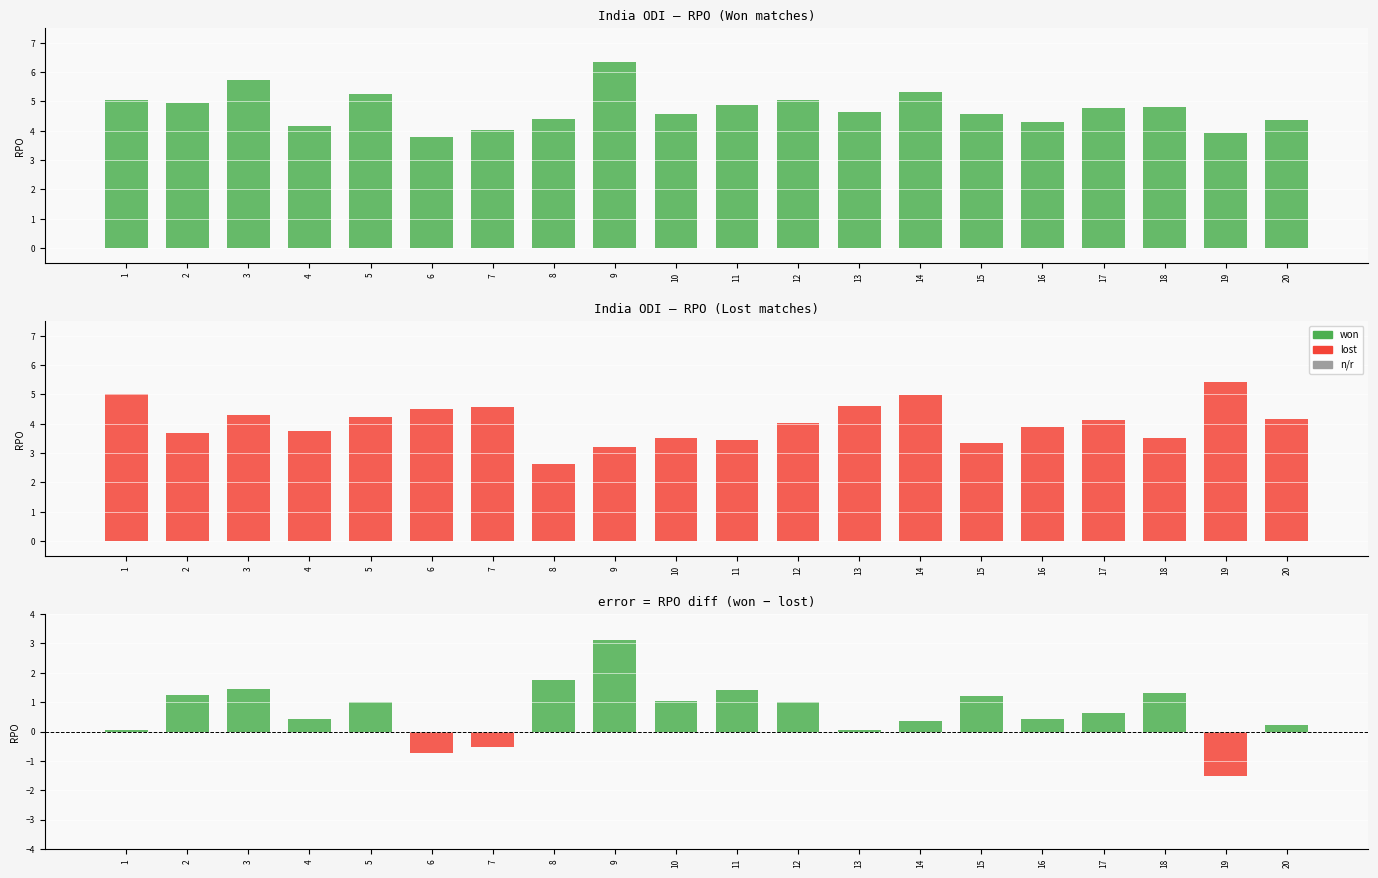

At which category is the sum across all series the highest?

9